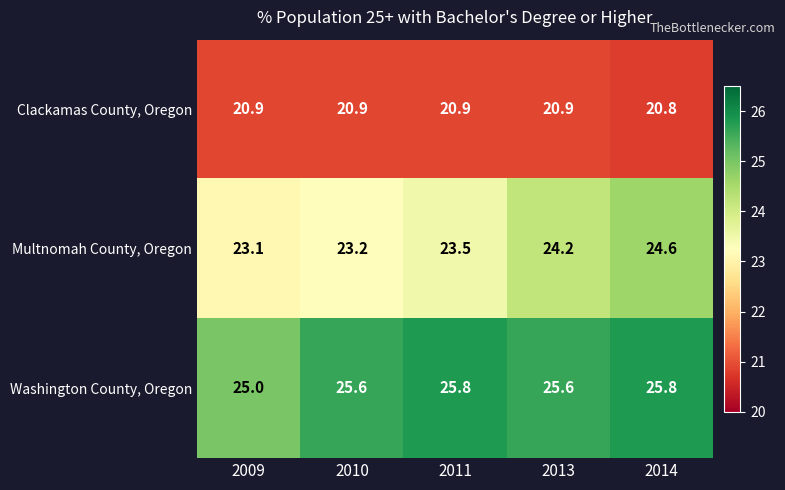

List the series in order of their peak value, highest first.

Washington County, Oregon, Multnomah County, Oregon, Clackamas County, Oregon